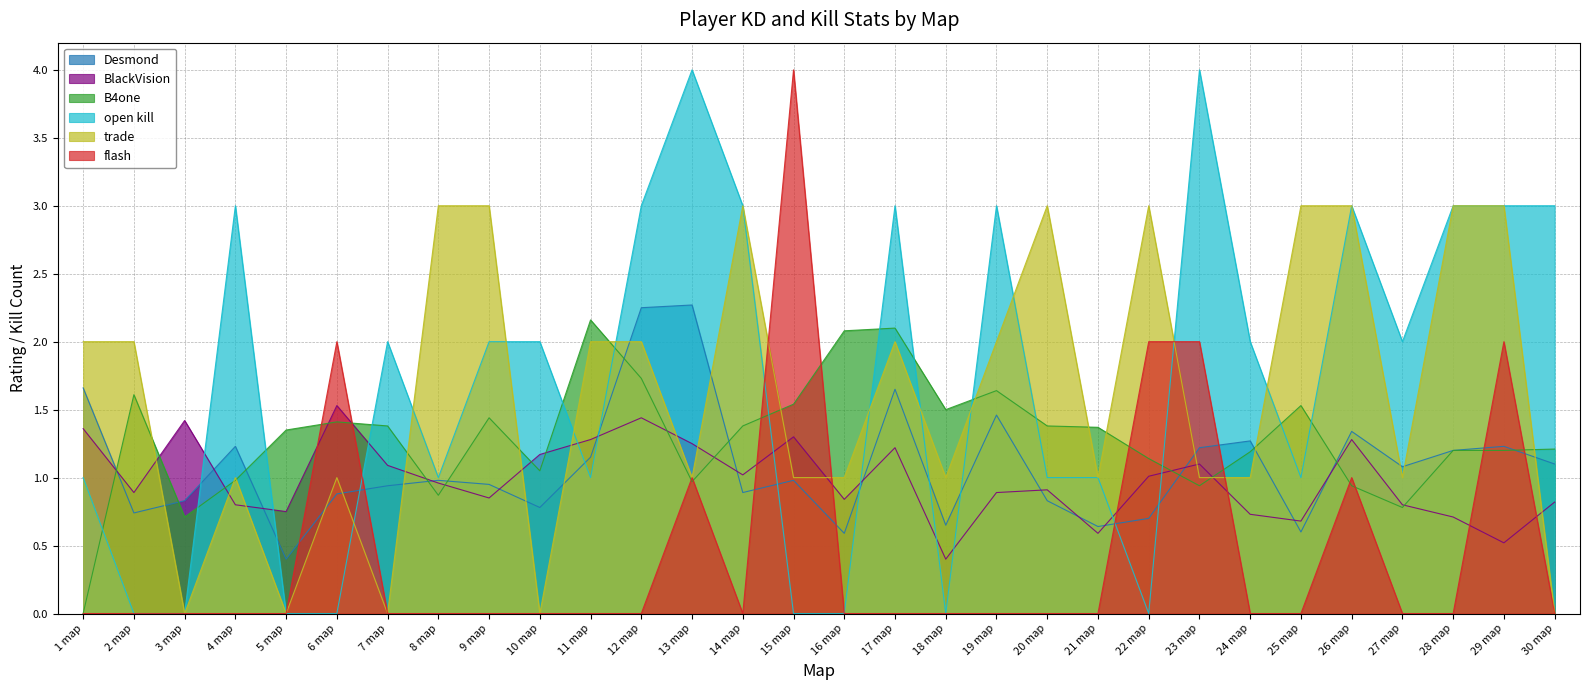

Where is the first local maximum for B4one?

2 map